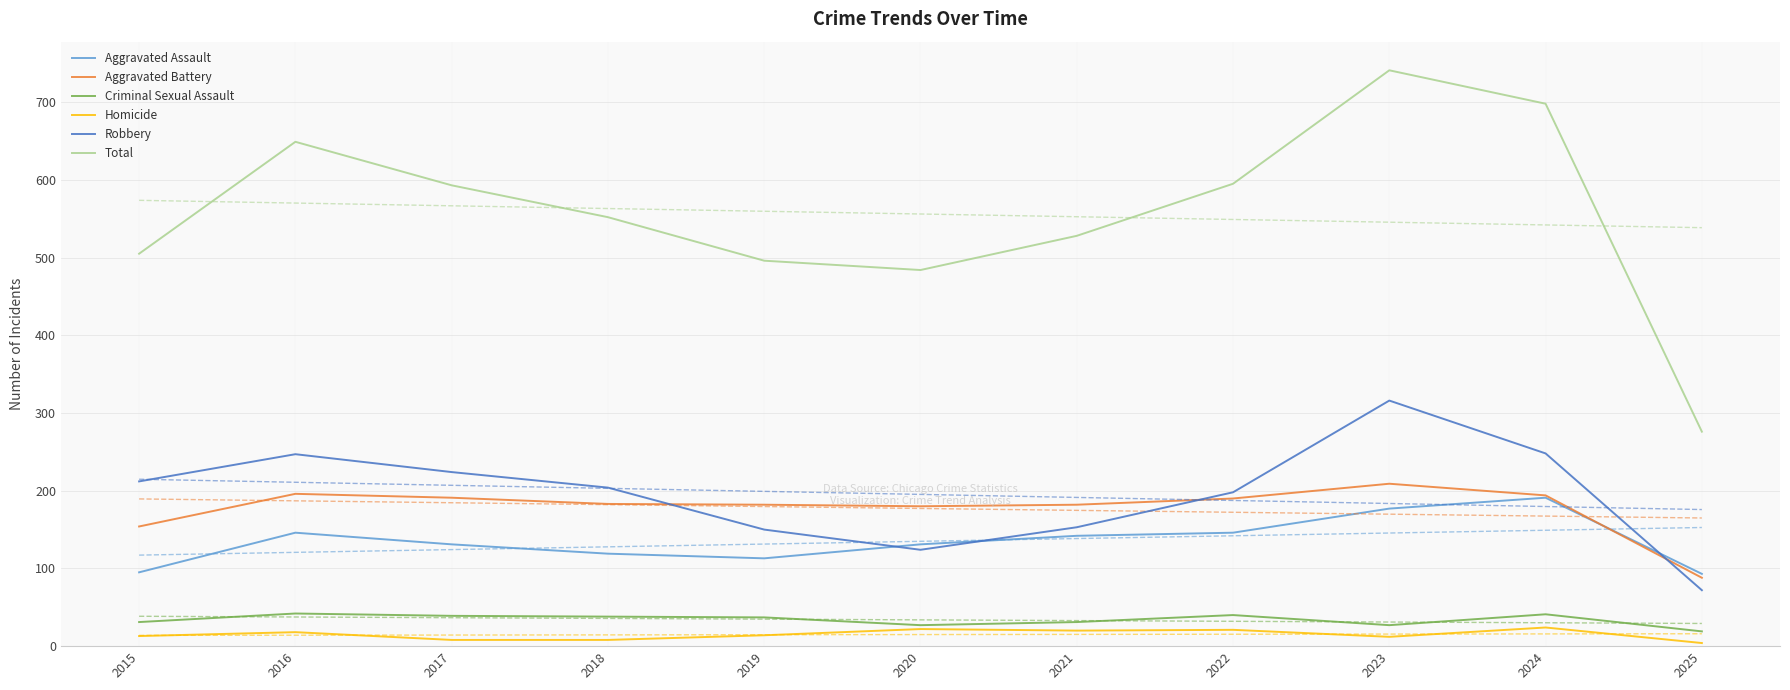

At which label is Criminal Sexual Assault closest to 30?

2015